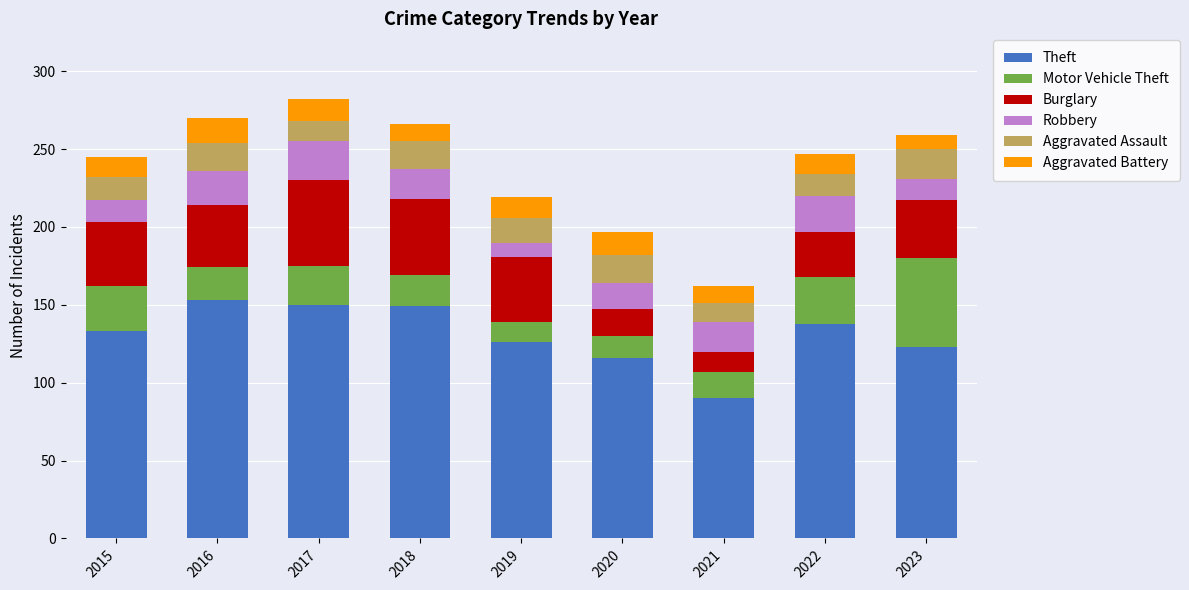

What is the average value of the Theft series?

131